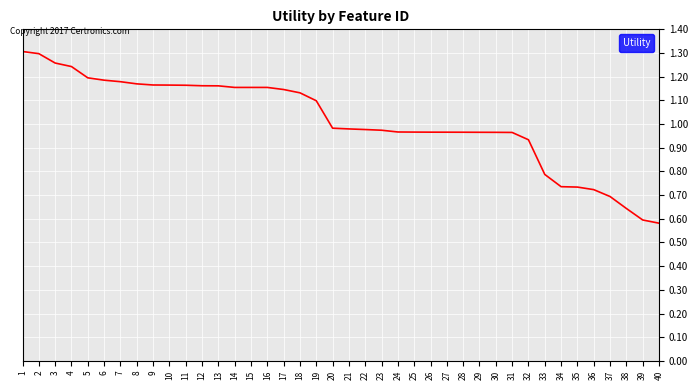

The chart shows a value of 1.2 at 10. True or false?

True